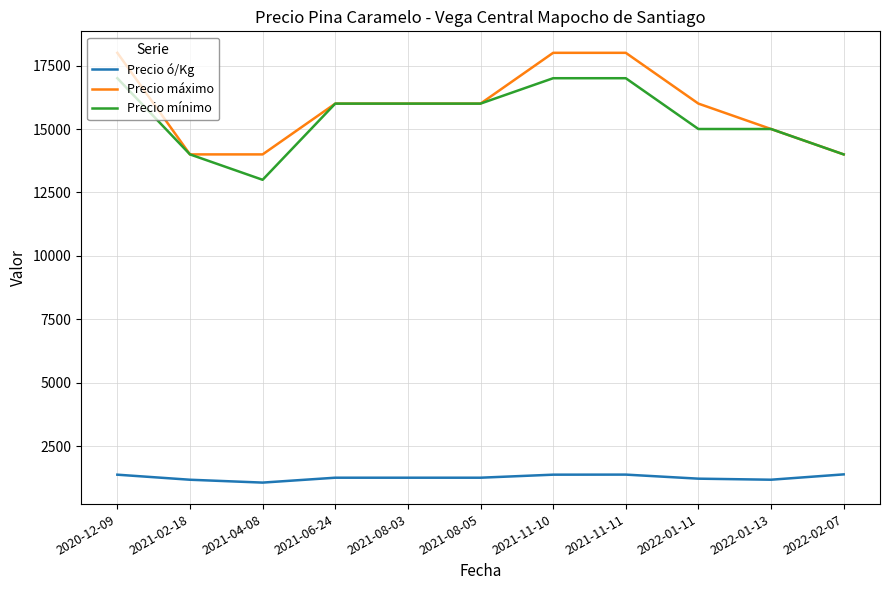

Is this an area chart (filled region under the line)?

No